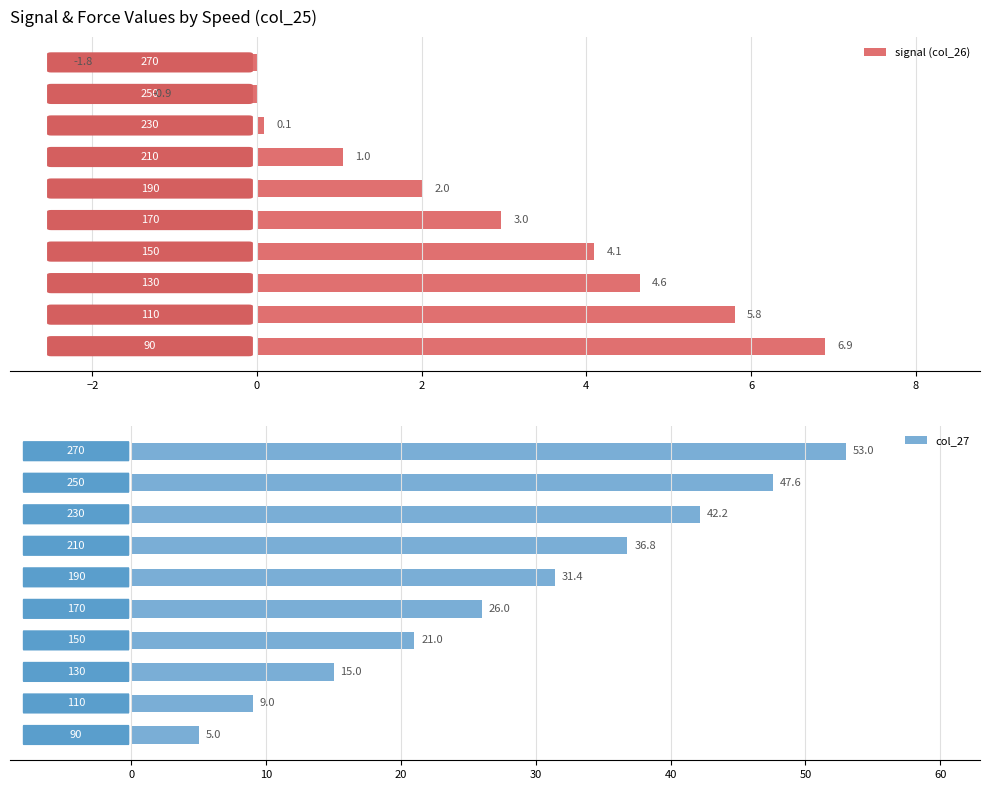

What is the highest value of the signal (col_26) series?

6.9